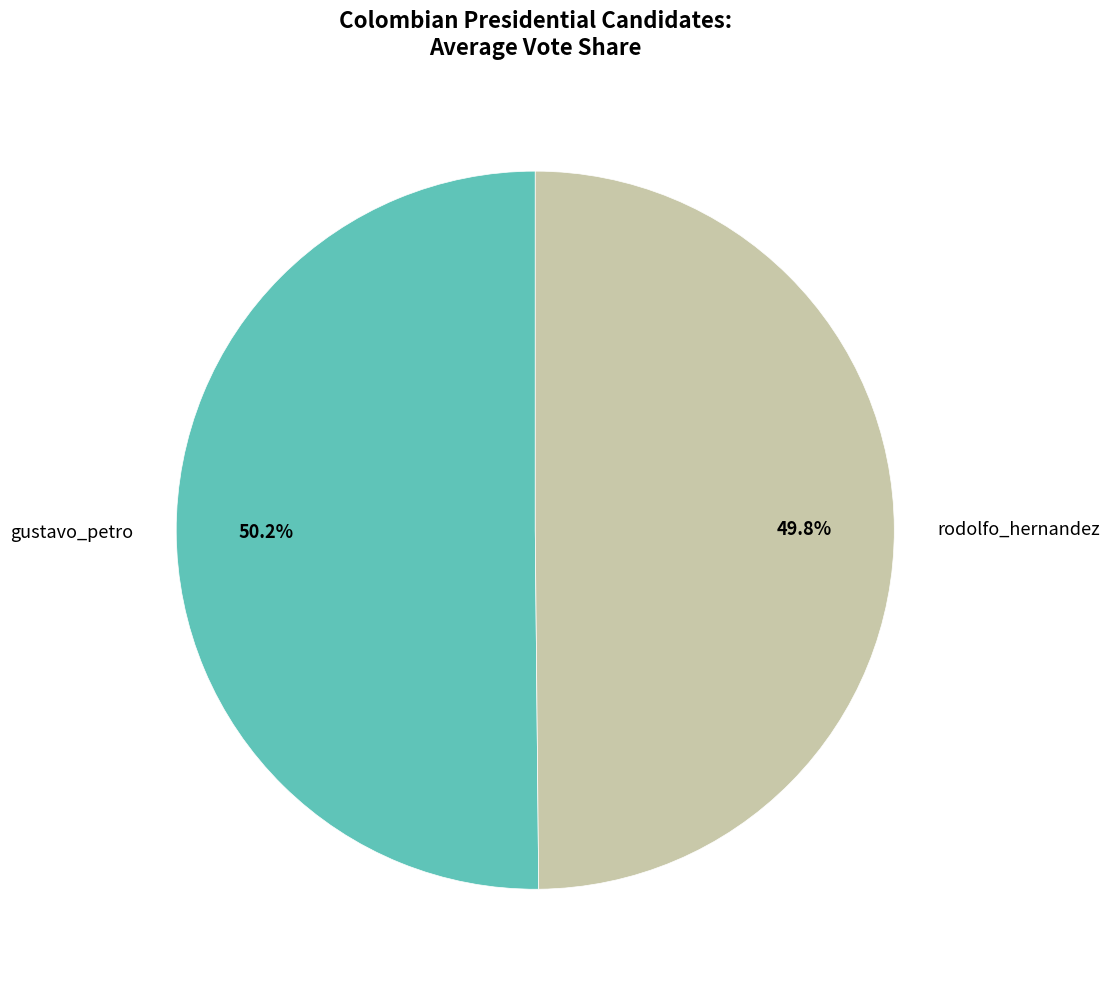

Does any single category account for the majority?

Yes